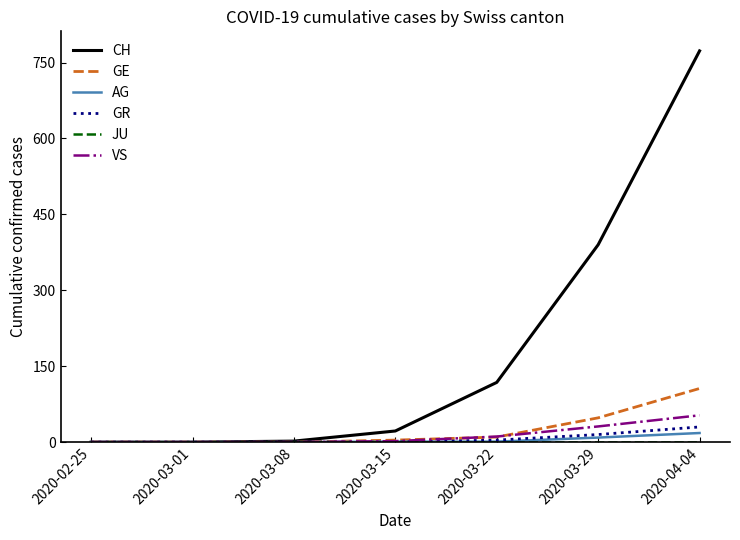

Which series has the widest spread of values?

CH